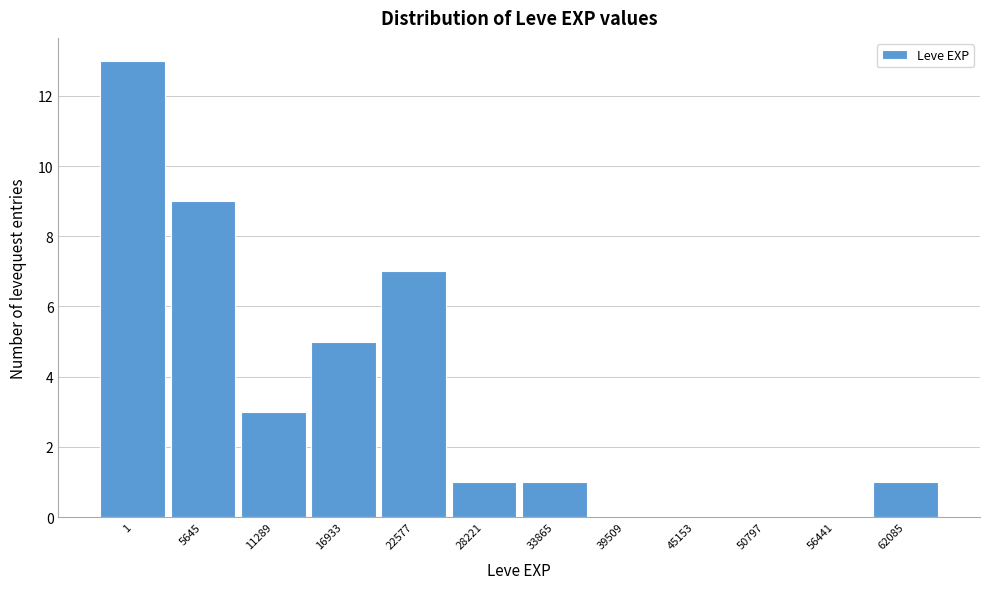

Reading left to right, transcribe all the data shown in this chart.

1=13	5645=9	11289=3	16933=5	22577=7	28221=1	33865=1	39509=0	45153=0	50797=0	56441=0	62085=1